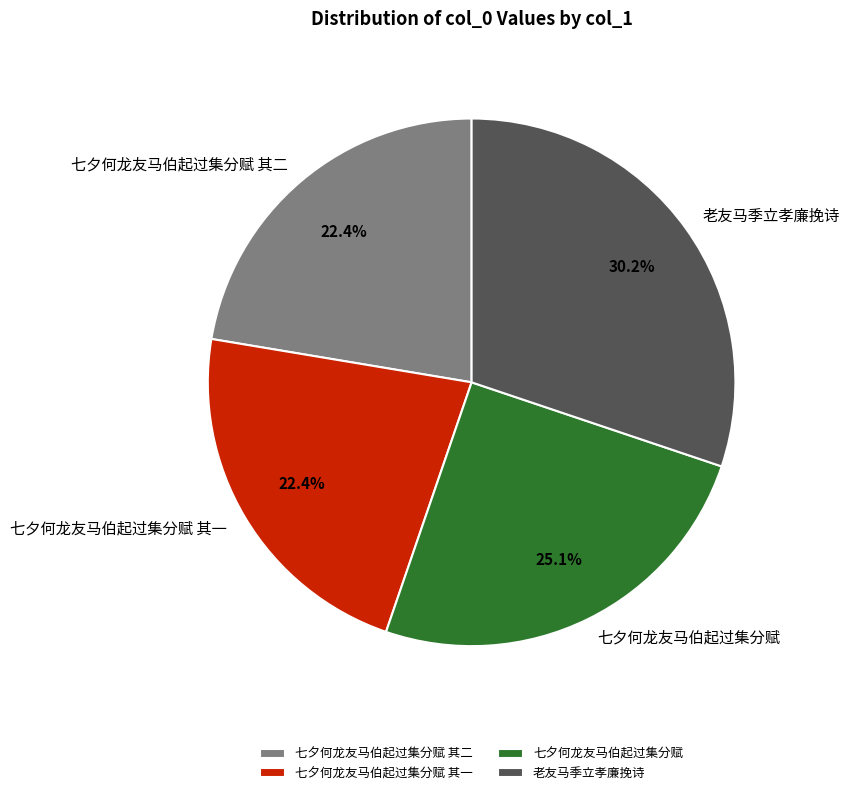

Is there a majority slice in this chart?

No